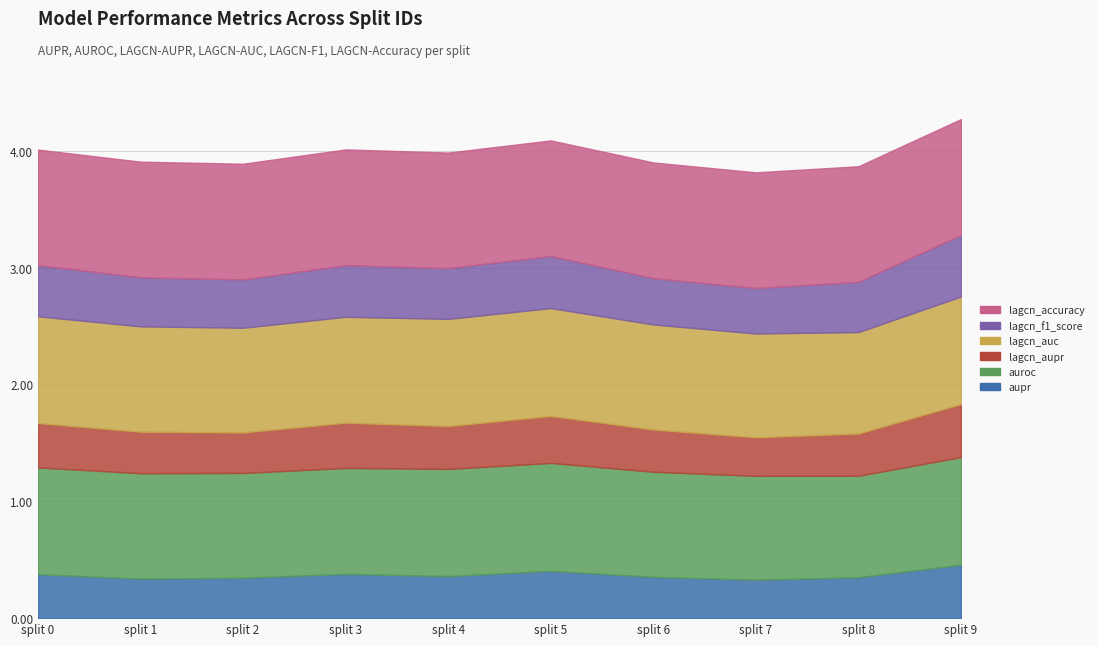

Which has a higher value, split_id_3 or split_id_9?

split_id_9